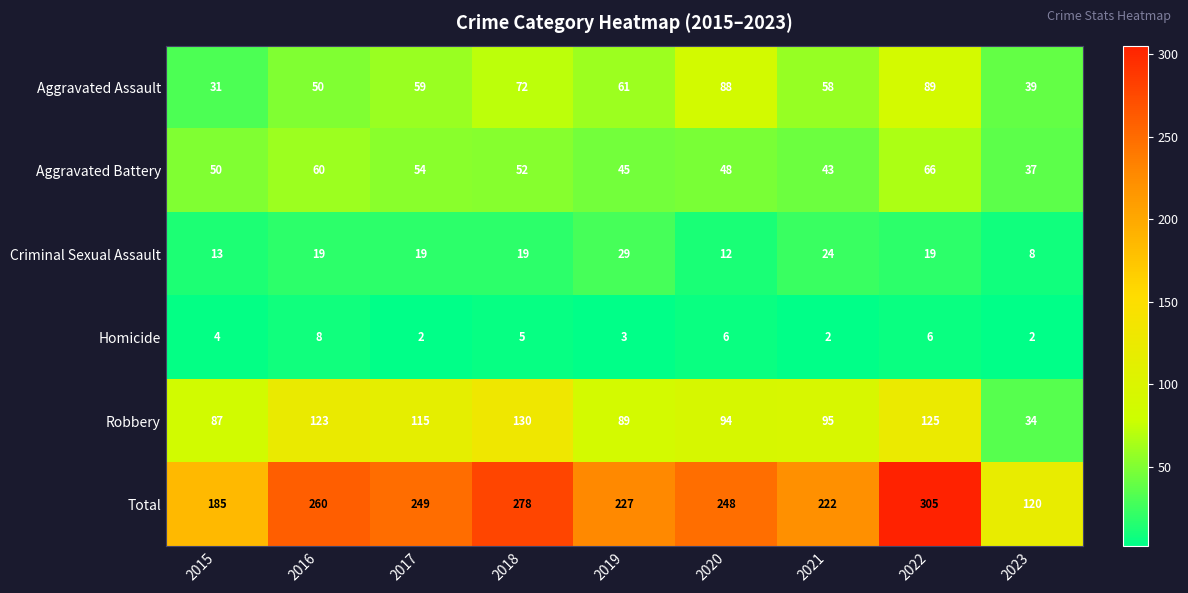

The value of Total at 2020 is 248. True or false?

True